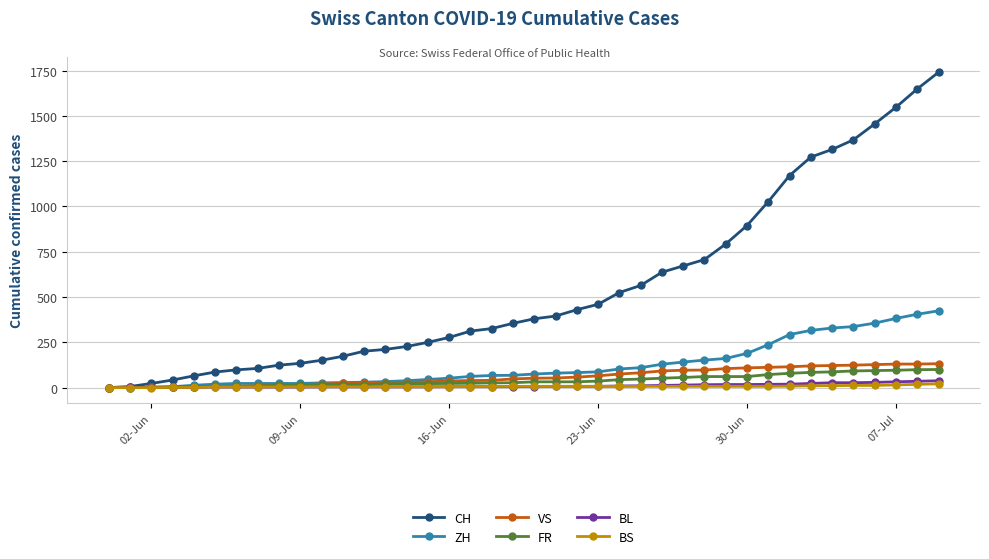

What are all the series names shown in the legend?

CH, ZH, VS, FR, BL, BS